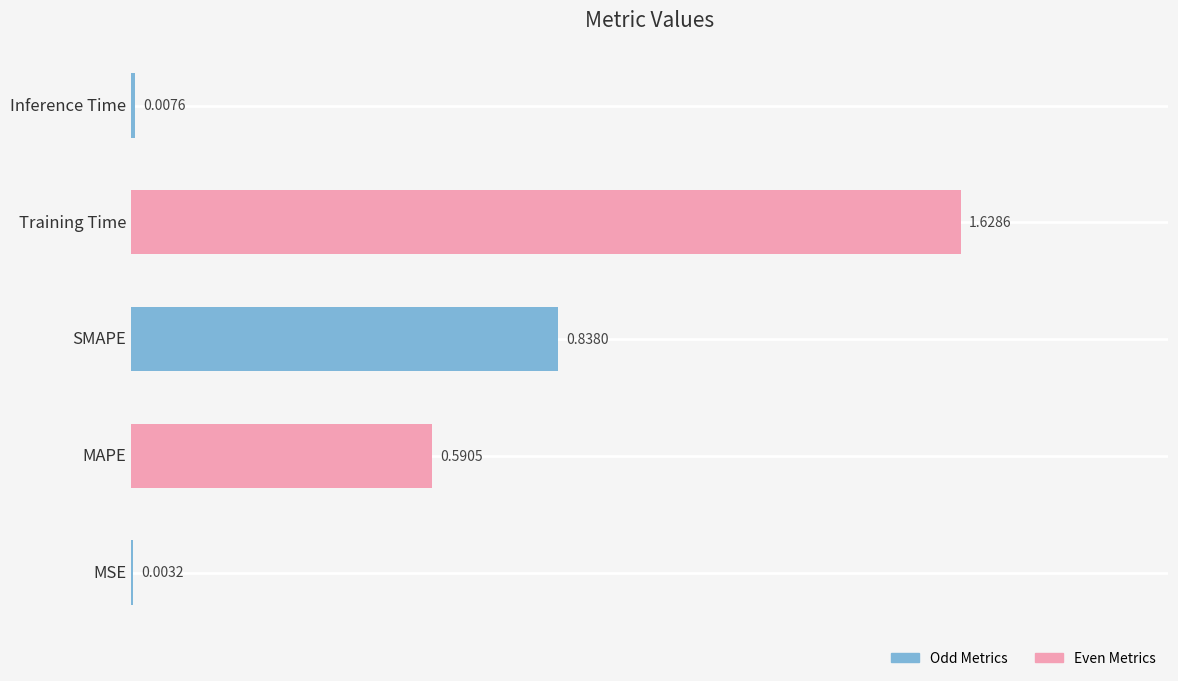

Count the number of categories in the chart.

5